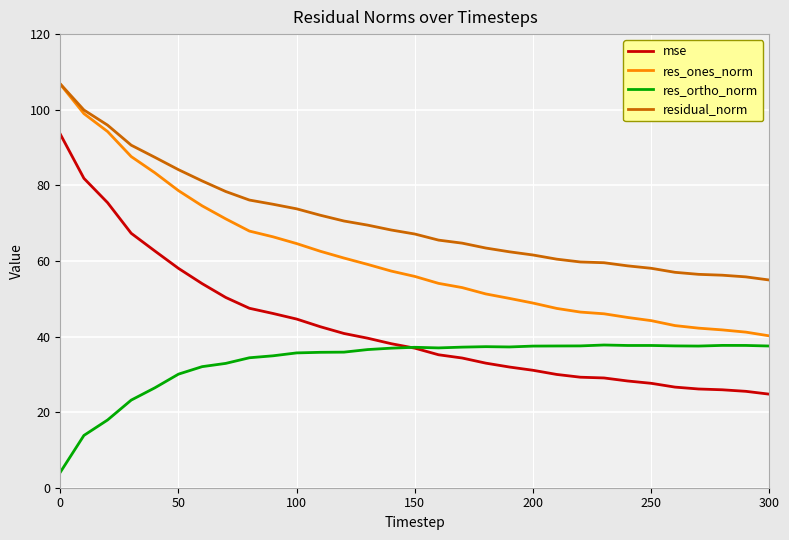

Which series has the widest spread of values?

mse